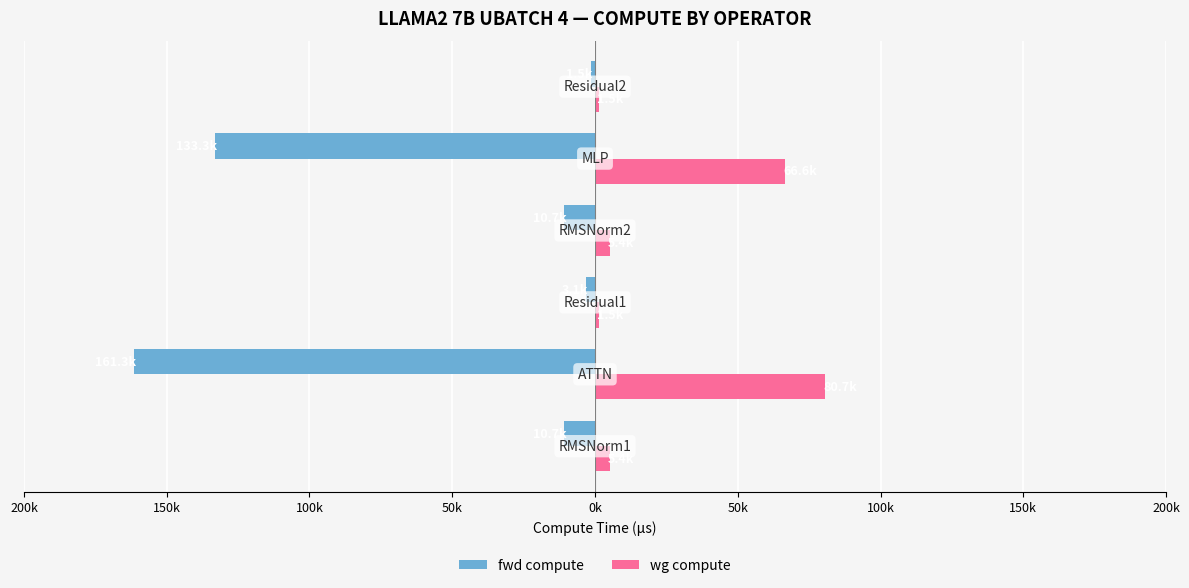

What are all the series names shown in the legend?

fwd compute, wg compute